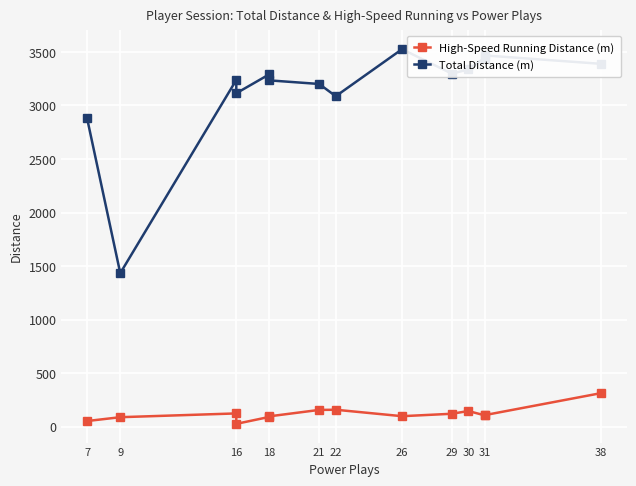

What are all the series names shown in the legend?

High-Speed Running Distance (m), Total Distance (m)